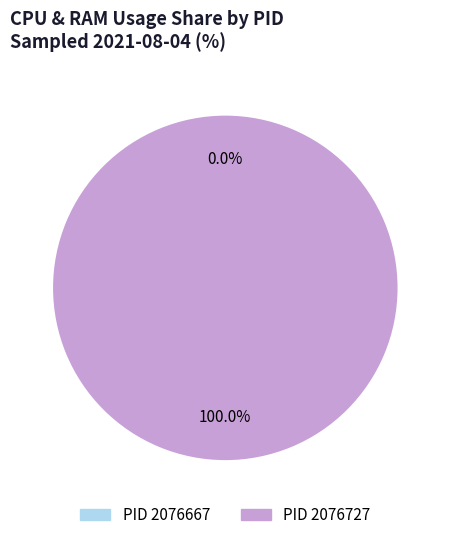

What is the largest slice in the pie chart?

PID 2076727